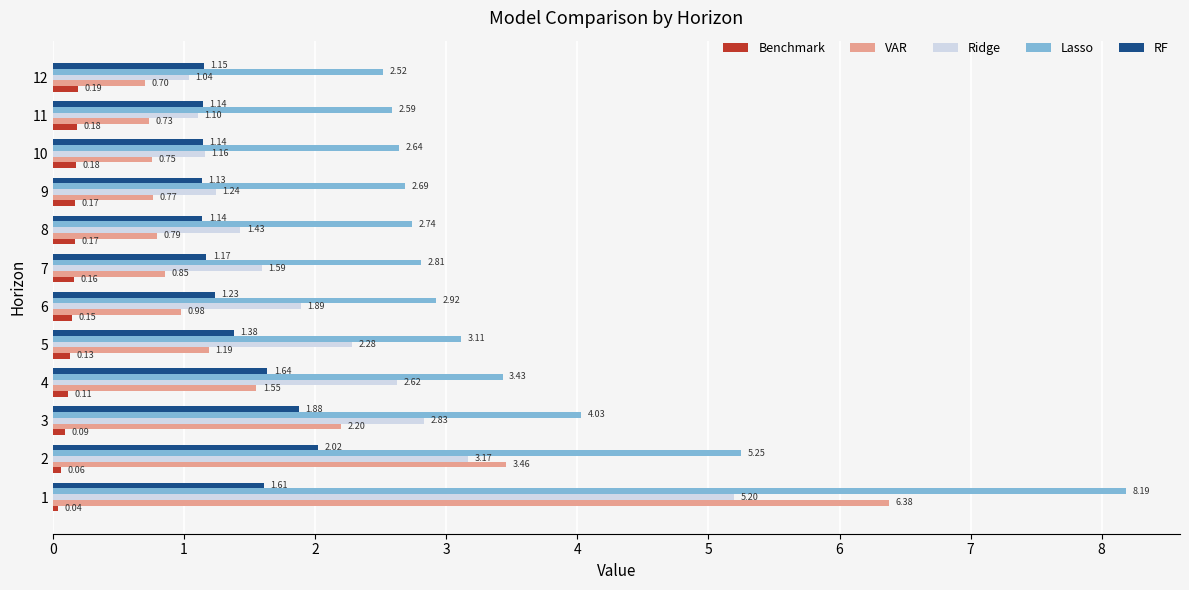

Is the value of Ridge at 2 greater than the value of RF at 5?

Yes